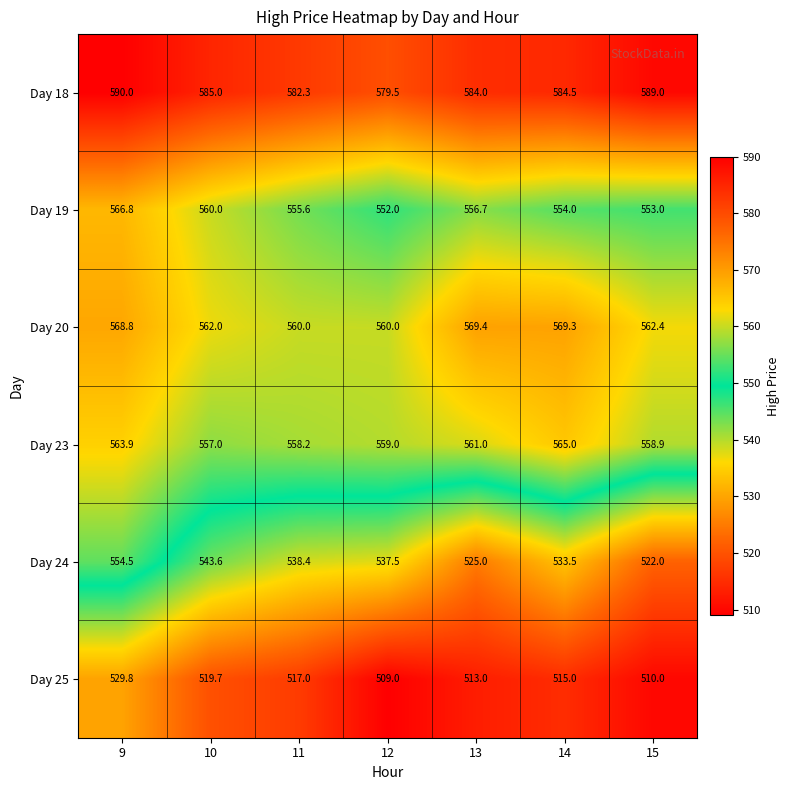

What value does the Day 23 series have at 14?

565.0